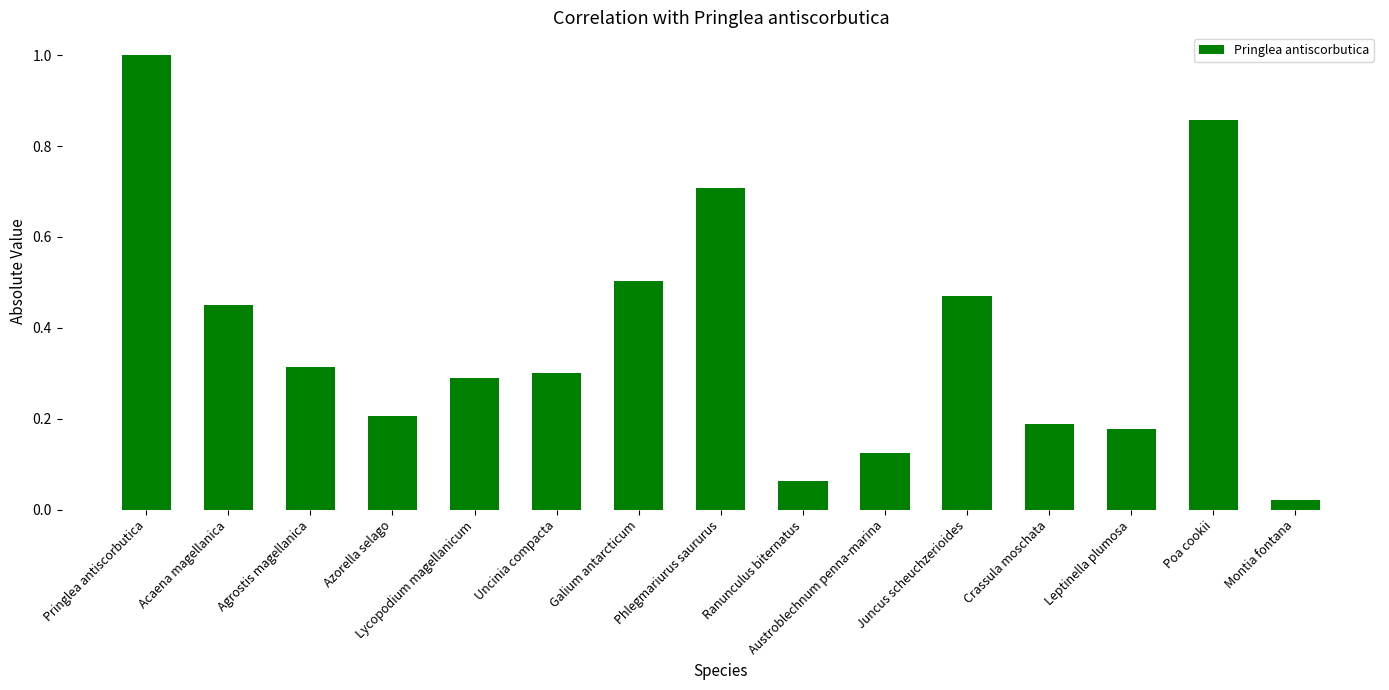

Count the number of data series in this chart.

1